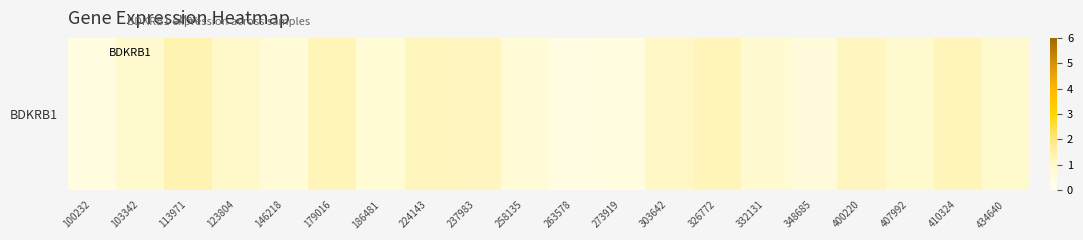

List the labels in order of value, smallest first.

263578, 100232, 273919, 348685, 258135, 146218, 186481, 332131, 103342, 407992, 434640, 123804, 303642, 237983, 400220, 224143, 326772, 410324, 179016, 113971